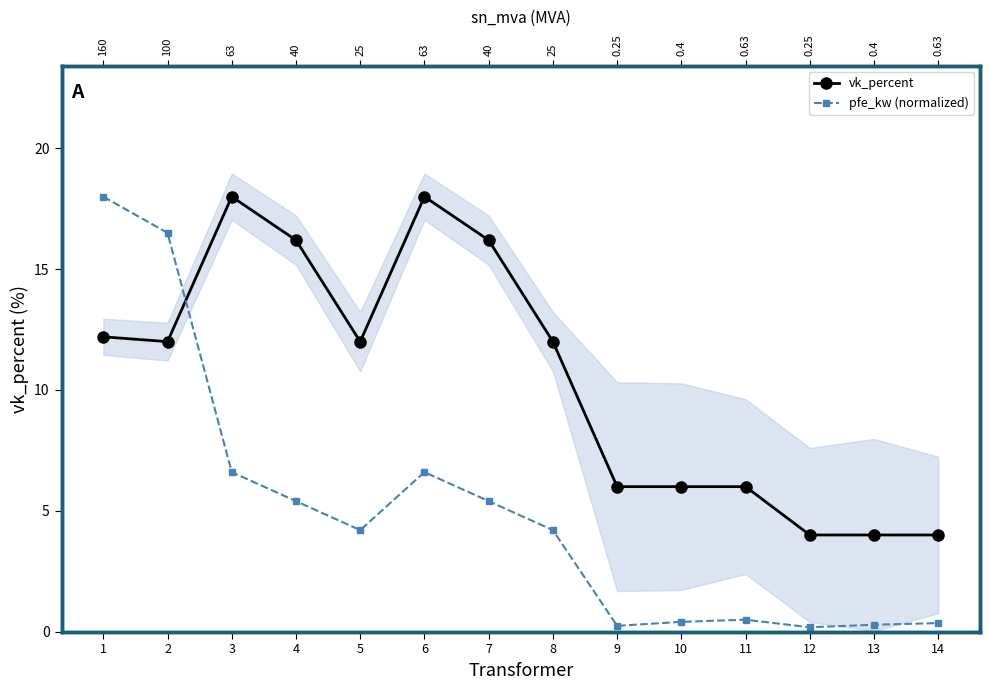

What is the difference between the highest and lowest values at 10?

5.6